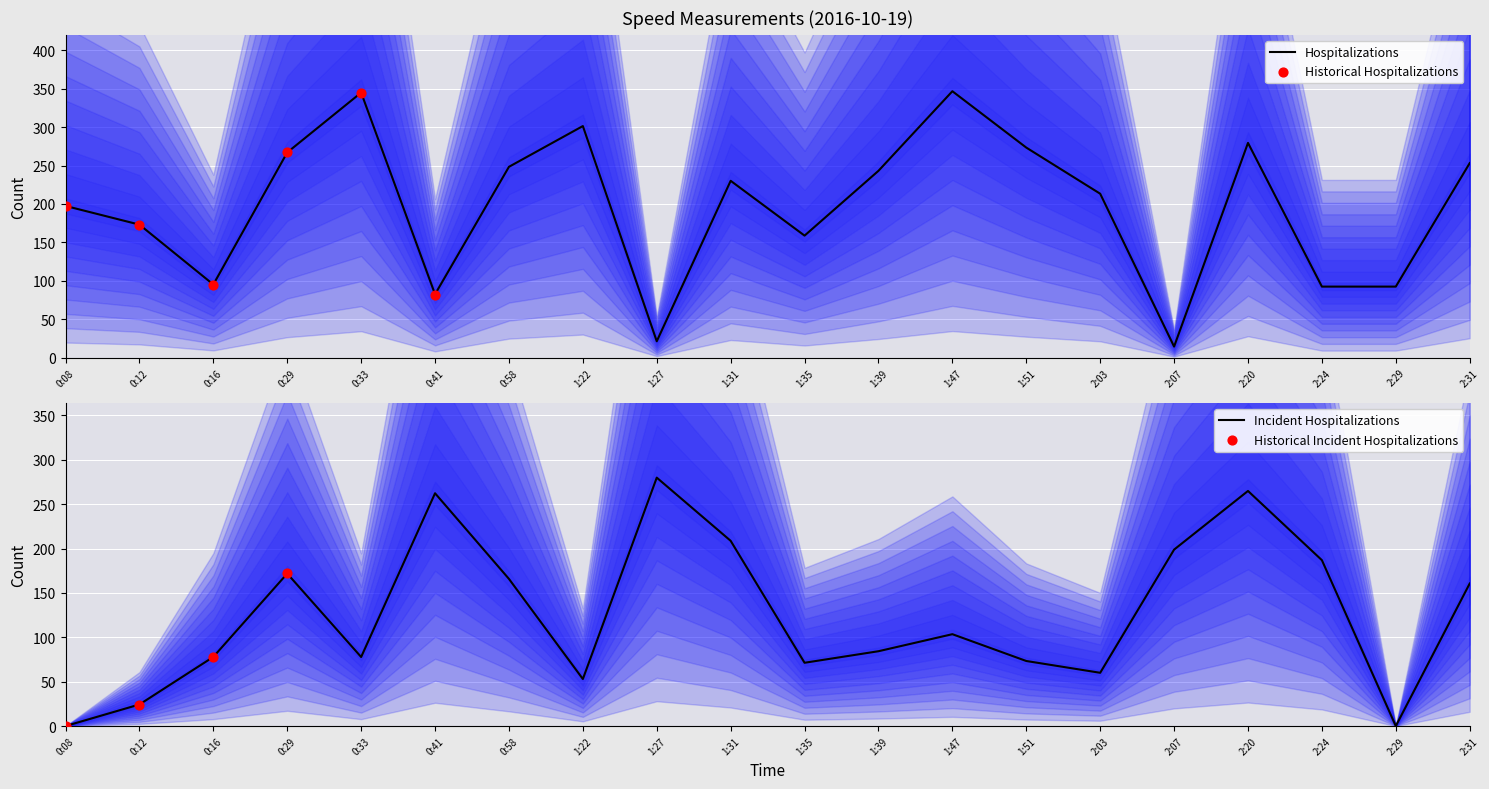

What is the change in value from 1:39 to 2:07?

-228.6